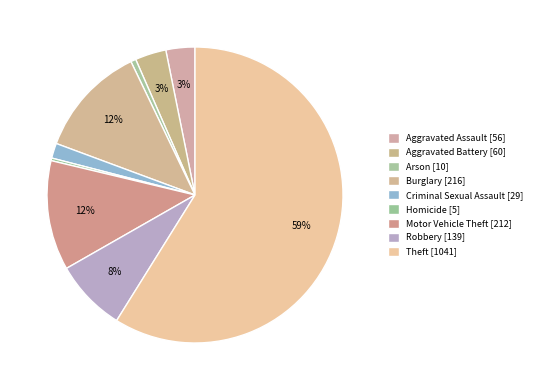

What percentage is the Aggravated Battery slice, to the nearest percent?

3%